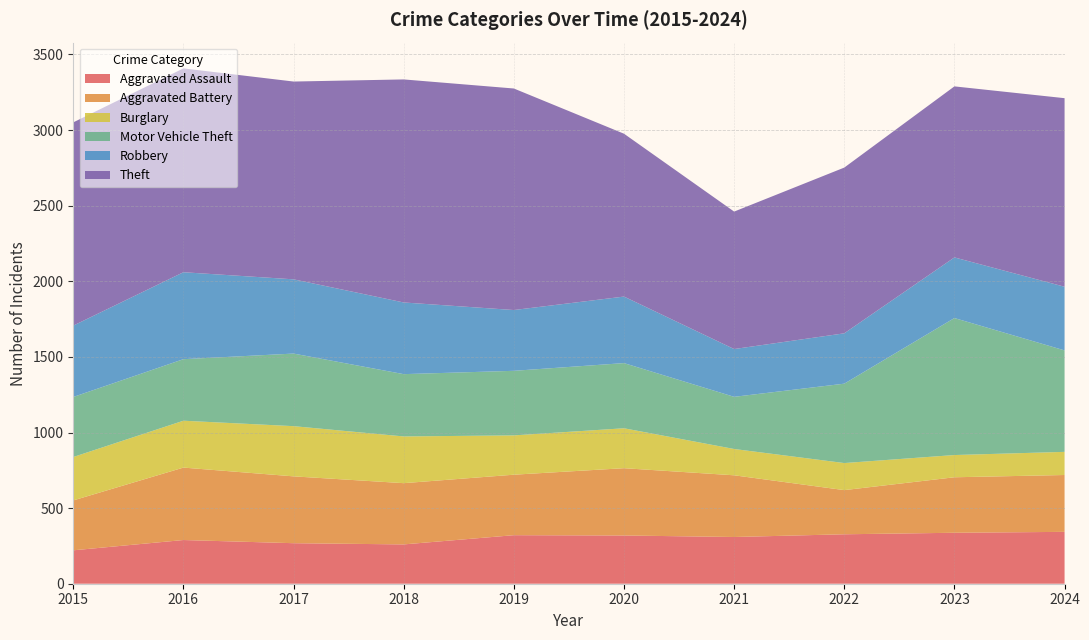

Reading left to right, what are all the values shown in this chart?

Aggravated Assault: 221	289	268	260	321	319	309	327	337	343
Aggravated Battery: 330	479	442	405	400	445	408	292	367	376
Burglary: 287	310	332	309	260	264	174	179	147	153
Motor Vehicle Theft: 397	407	480	412	427	431	345	525	906	671
Robbery: 472	575	491	474	402	440	316	333	401	421
Theft: 1344	1348	1308	1475	1465	1077	909	1096	1131	1247